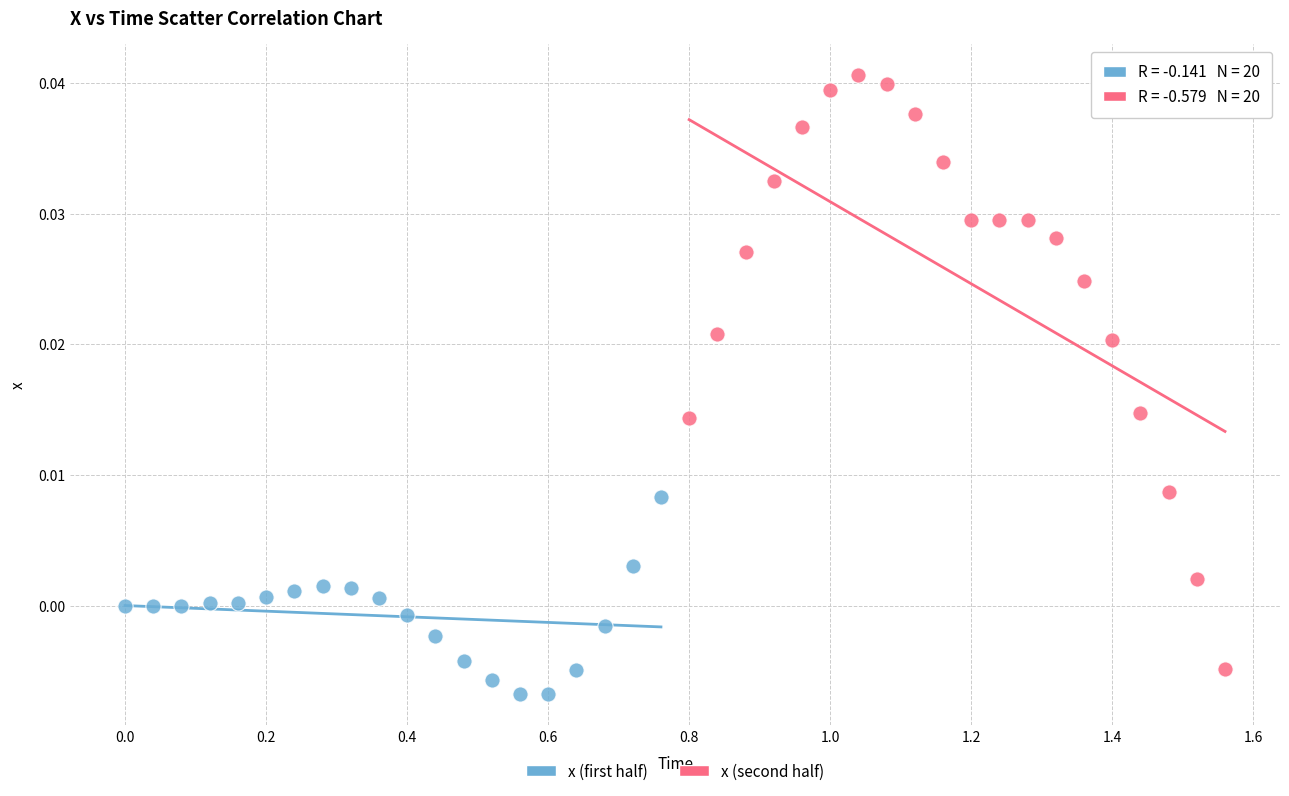

Which series has the widest spread of Y values?

x (second half)